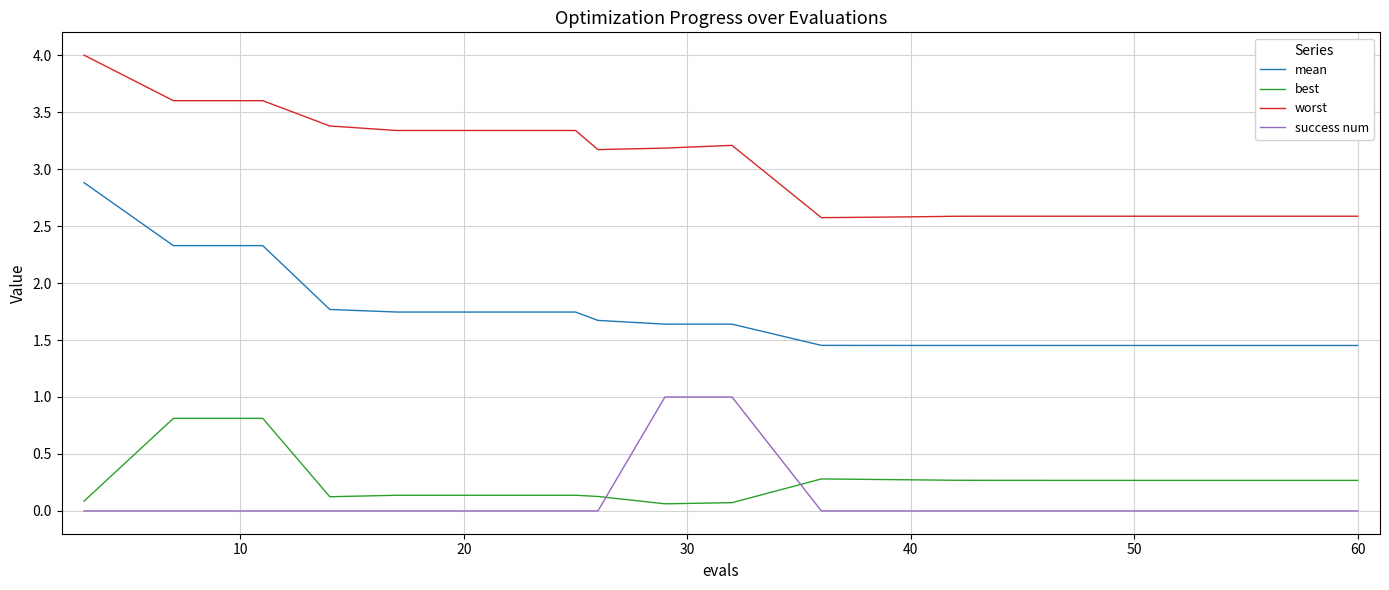

Which series has the widest spread of values?

mean